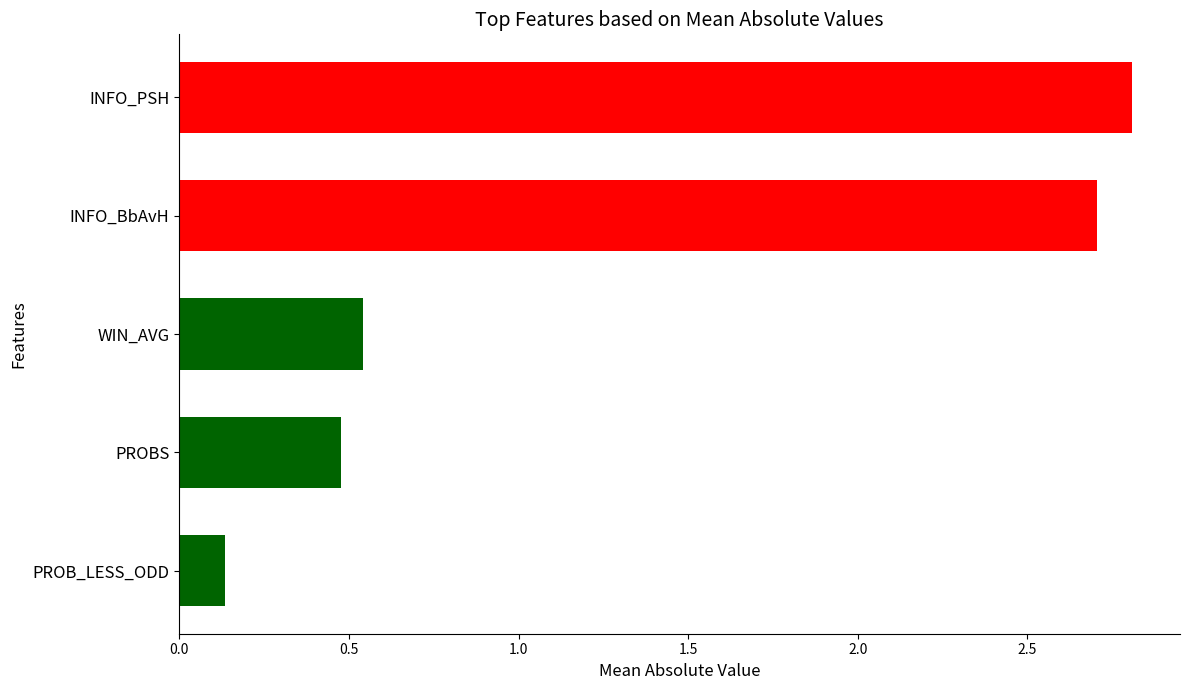

The value at WIN_AVG is 0.5. True or false?

True